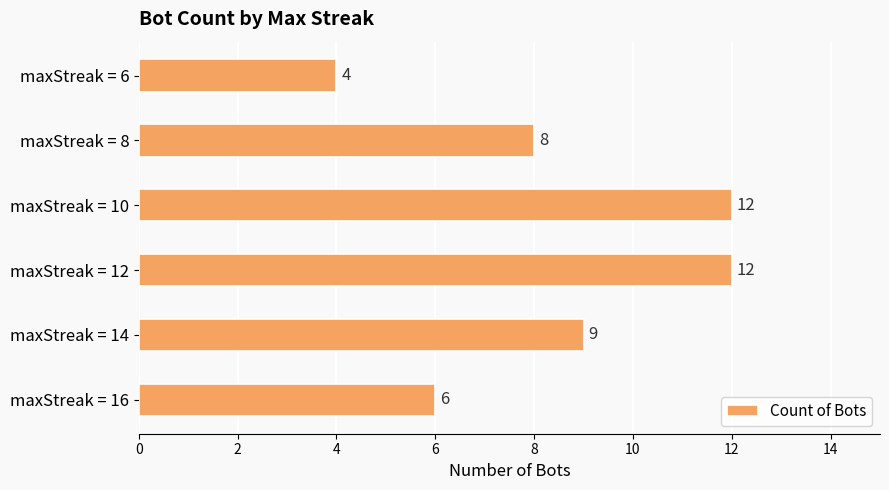

Between maxStreak = 6 and maxStreak = 8, which is larger?

maxStreak = 8